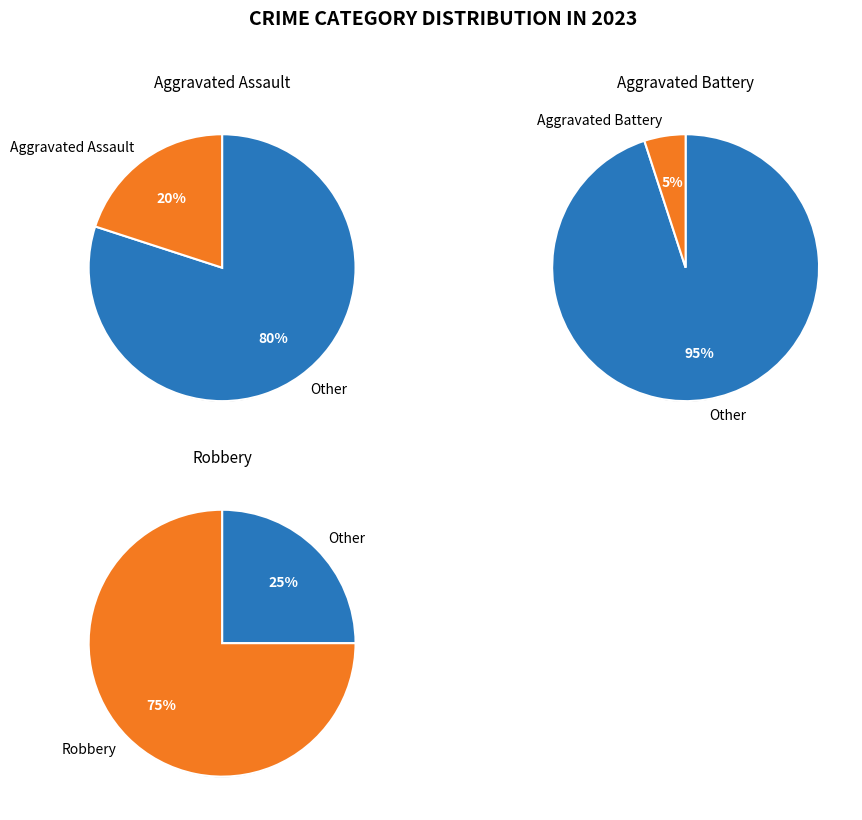

How many slices are in this pie chart?

4